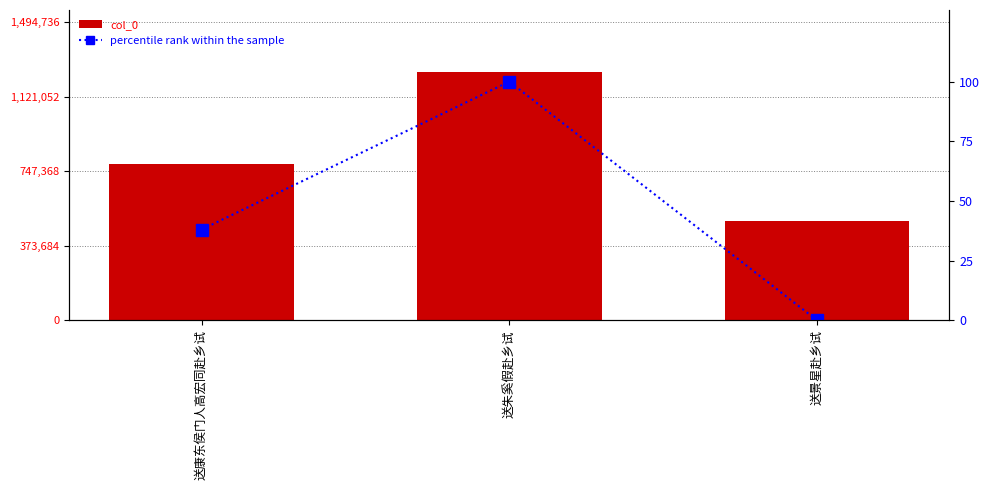

Rank the series by their maximum value, from lowest to highest.

percentile rank within the sample, col_0